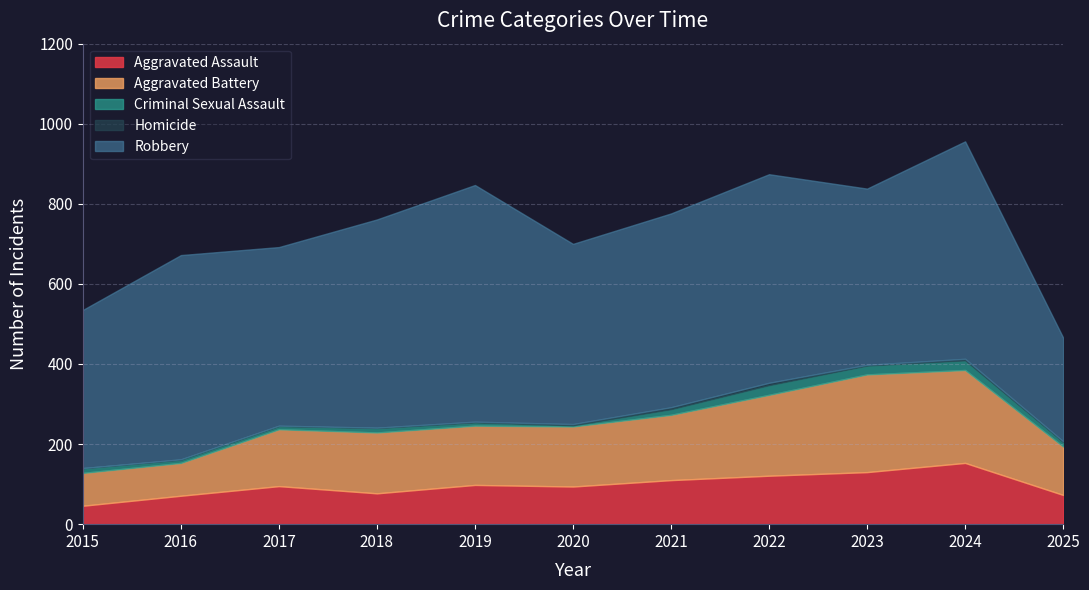

What is the difference between the Criminal Sexual Assault values at 2020 and 2021?

11